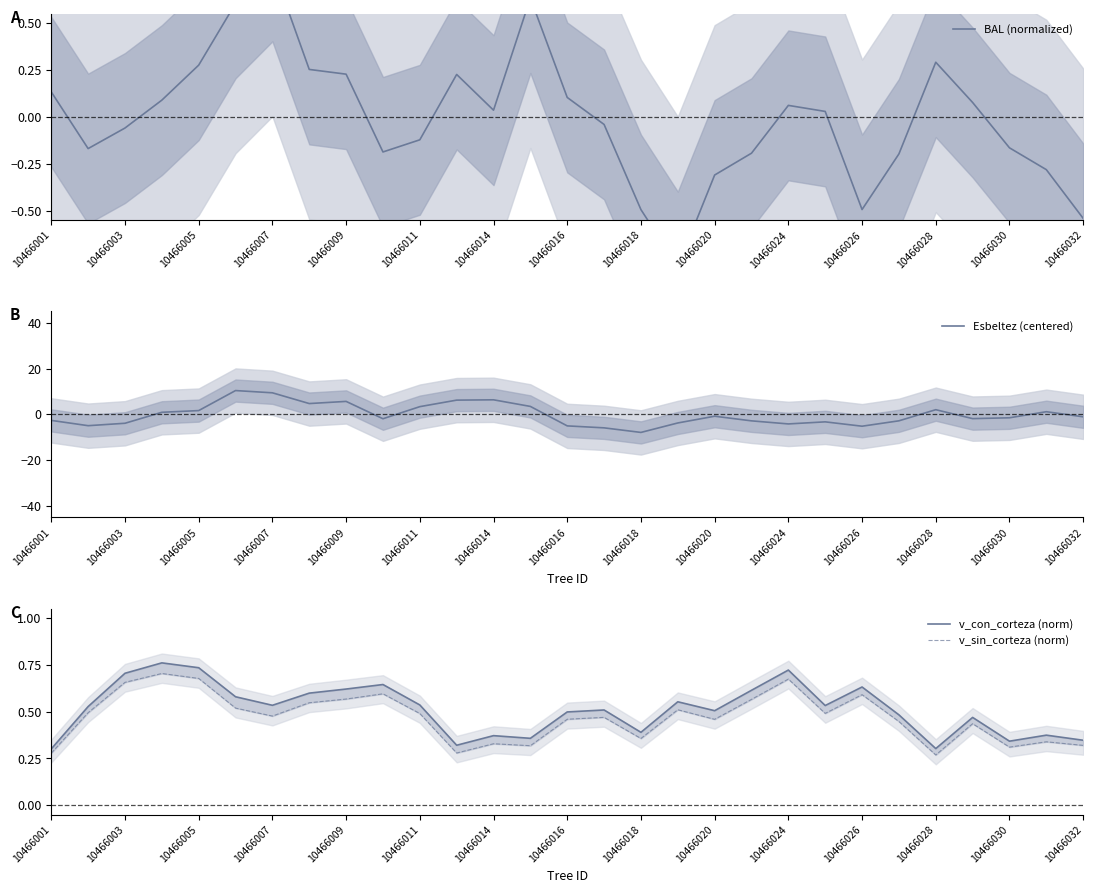

How many distinct data groups are displayed?

4